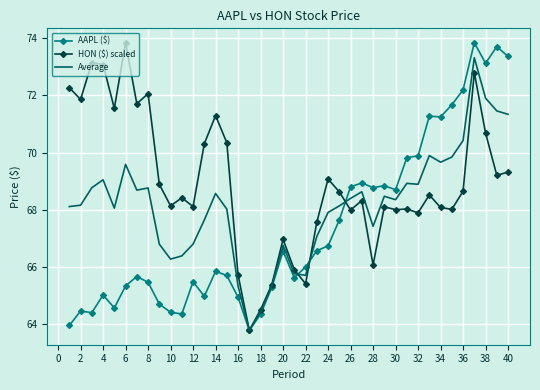

What is the maximum value for HON ($) scaled?

73.8